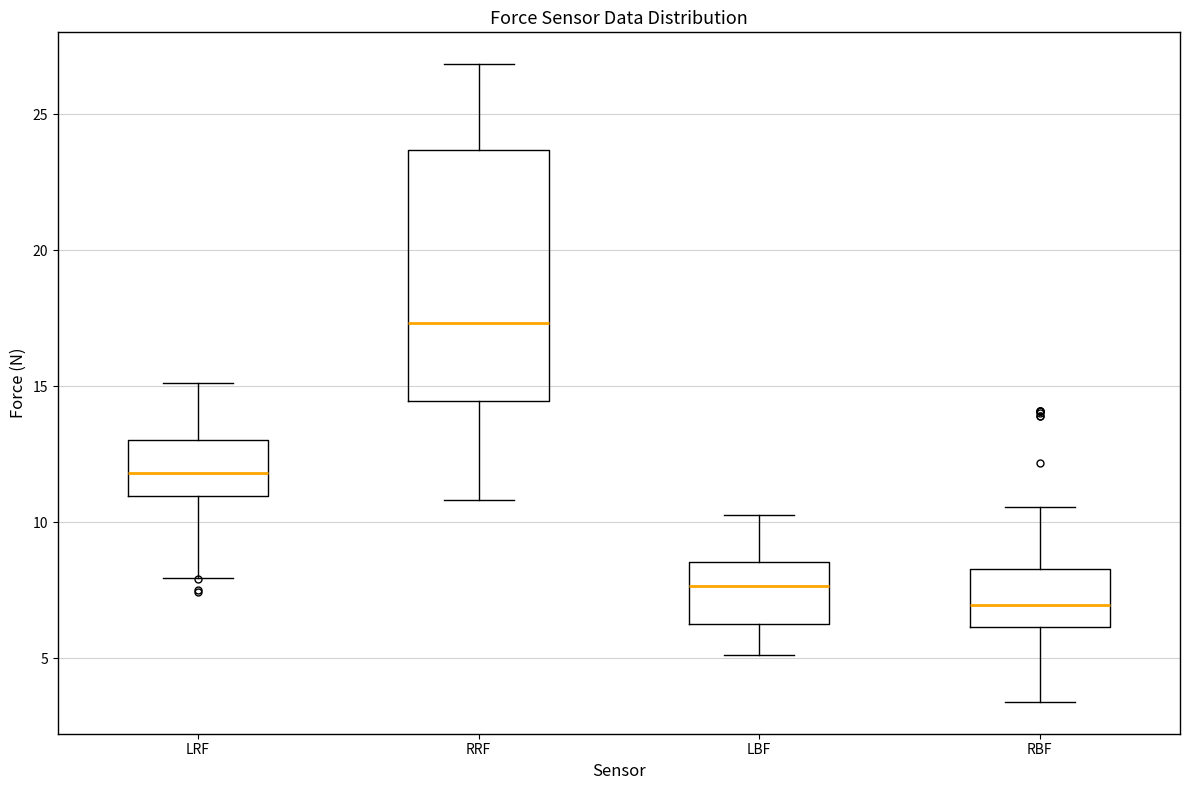

Reading left to right, transcribe this box plot: for each box, give where its median line is, the range the box spans, and where its two whiskers end, as read against the y-axis. The values are not printed on the chart, so give them approximately, as read against the axis.

LRF: median 12.0, box 11.0 to 13.0, whiskers 8.0 to 15.0
RRF: median 17.5, box 14.5 to 23.5, whiskers 11.0 to 27.0
LBF: median 7.5, box 6.5 to 8.5, whiskers 5.0 to 10.5
RBF: median 7.0, box 6.0 to 8.5, whiskers 3.5 to 10.5